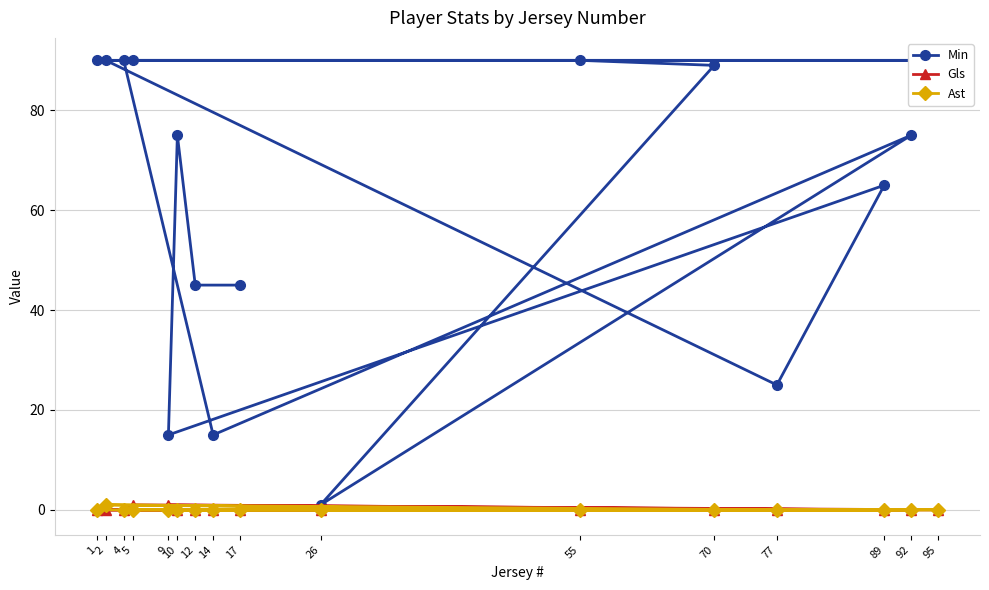

Count the Gls values in the range 0 to 1.

16